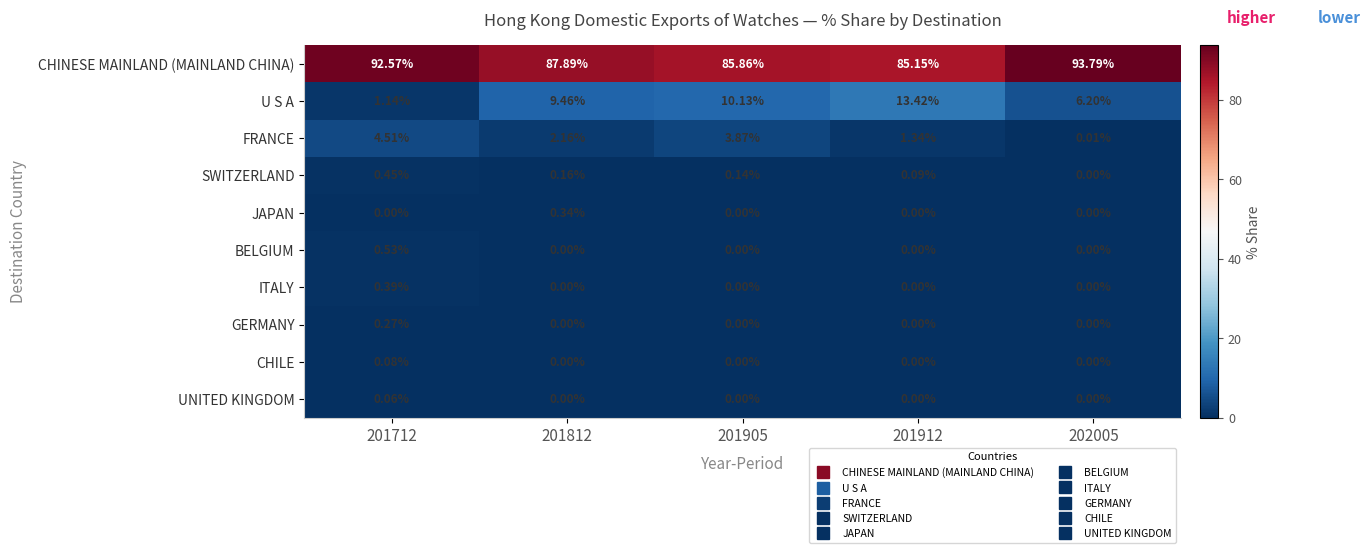

Which series has the widest spread of values?

U S A